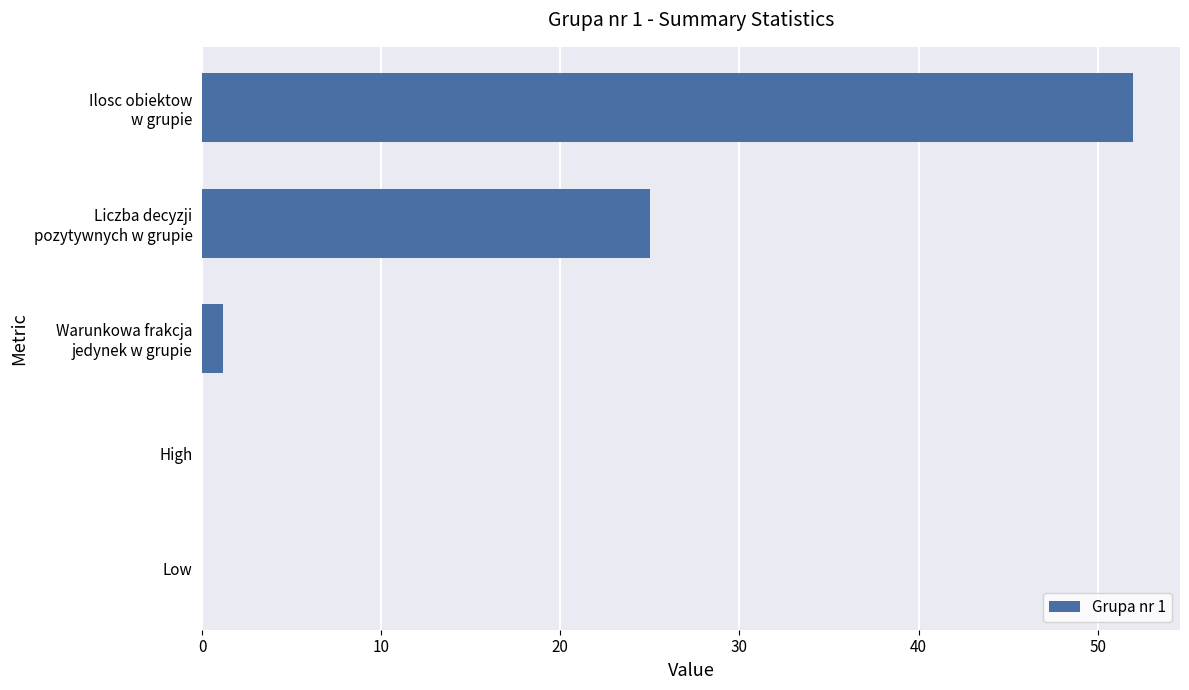

The value at High is 21.6. True or false?

False